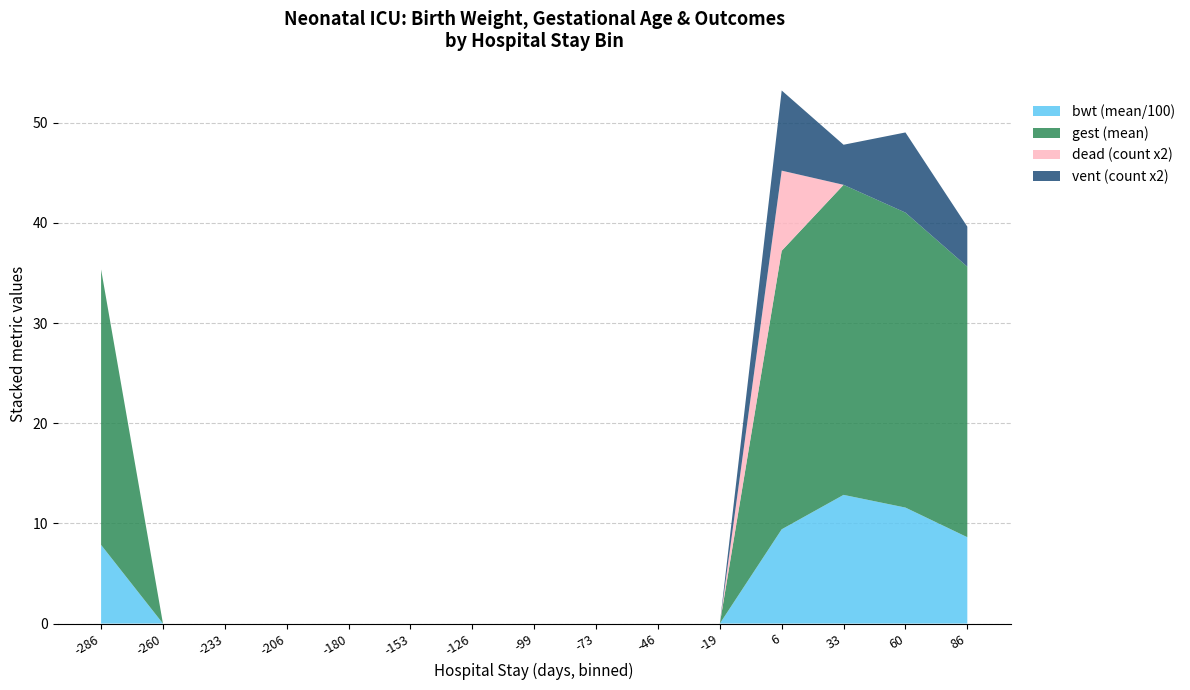

At which label does bwt (mean/100) reach its peak?

33